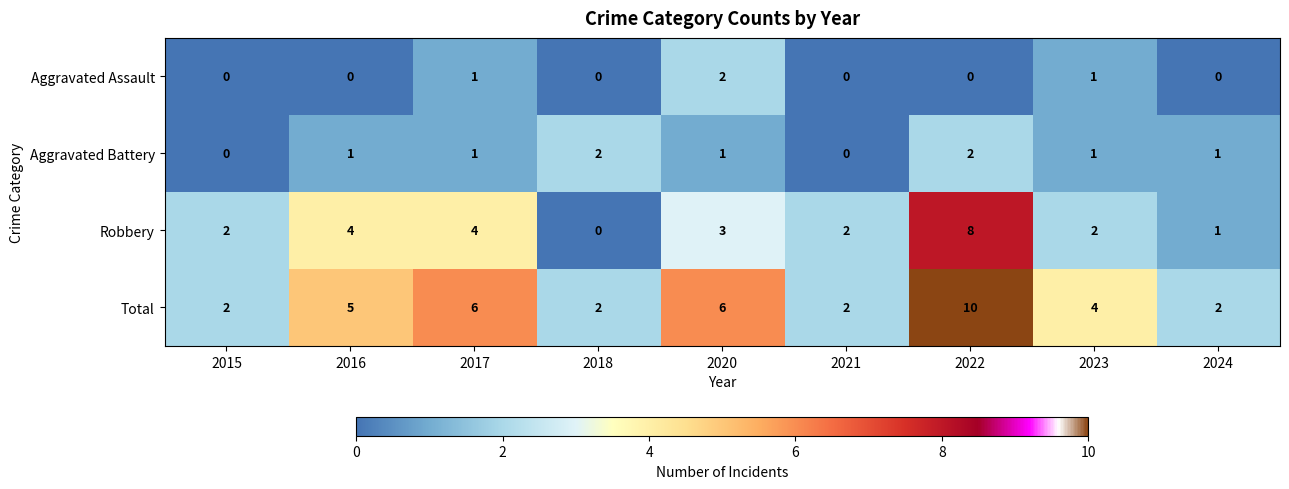

Is it true that Total equals 2 at 2018?

True